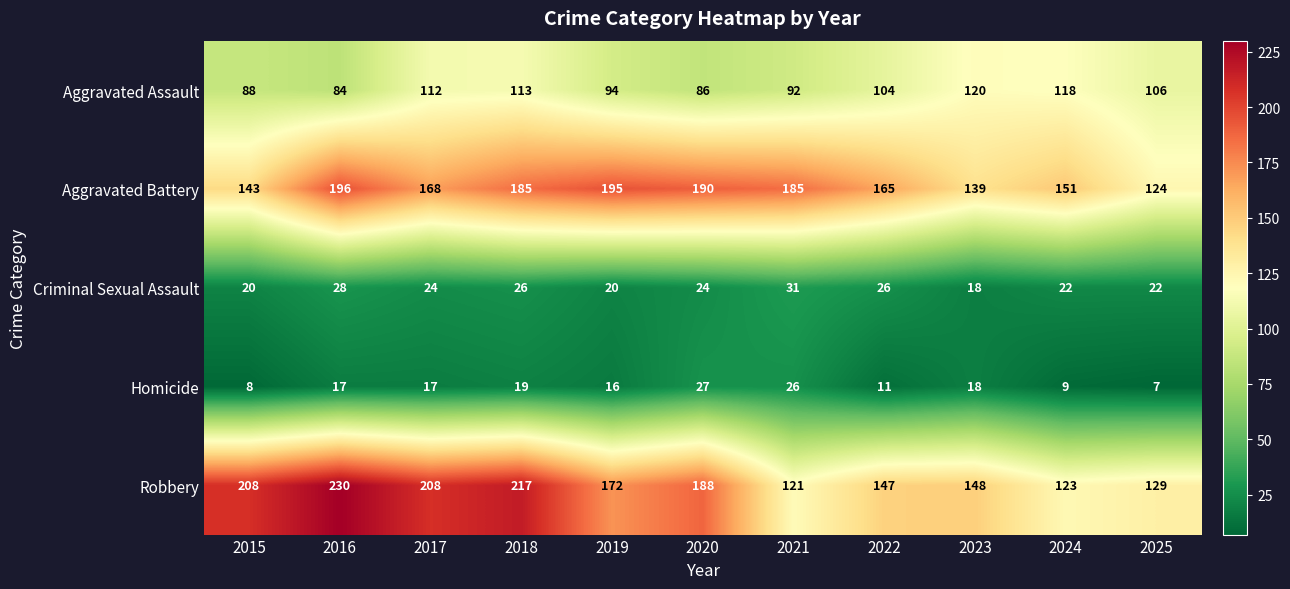

Which series has the largest range (max minus min)?

Robbery